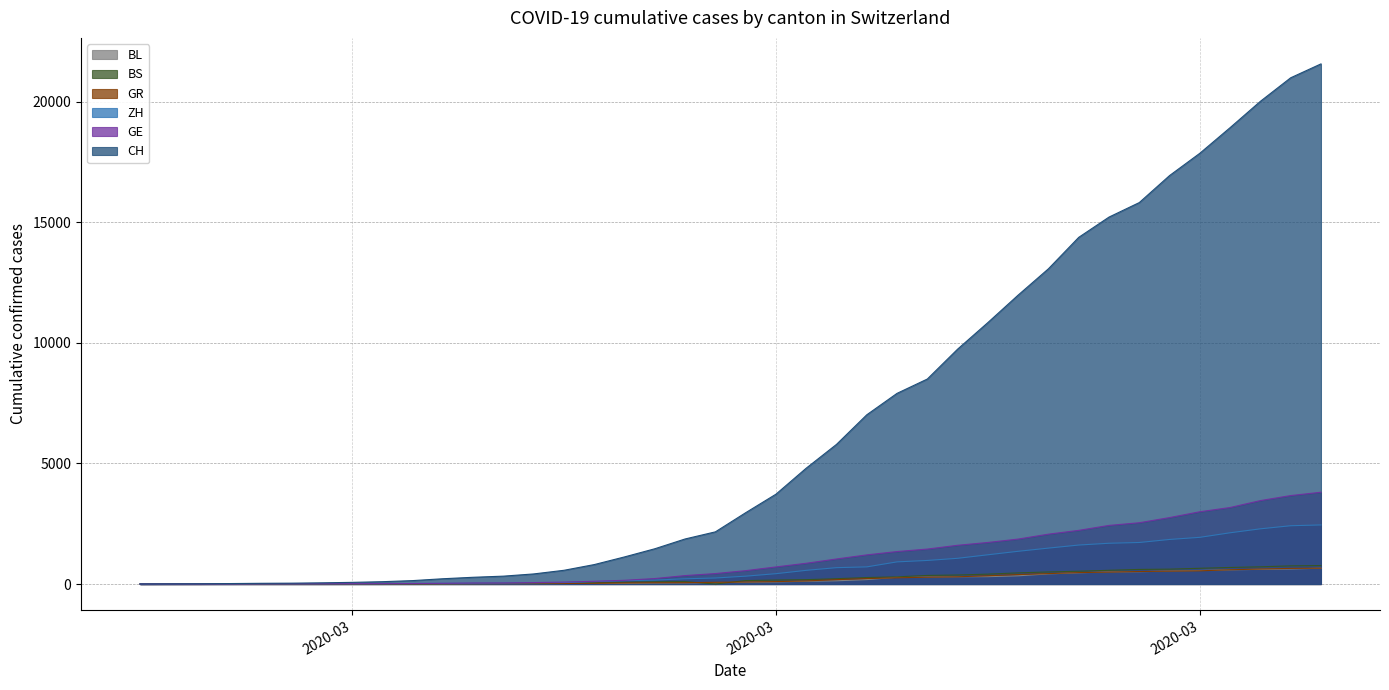

What are all the series names shown in the legend?

BL, BS, GR, ZH, GE, CH